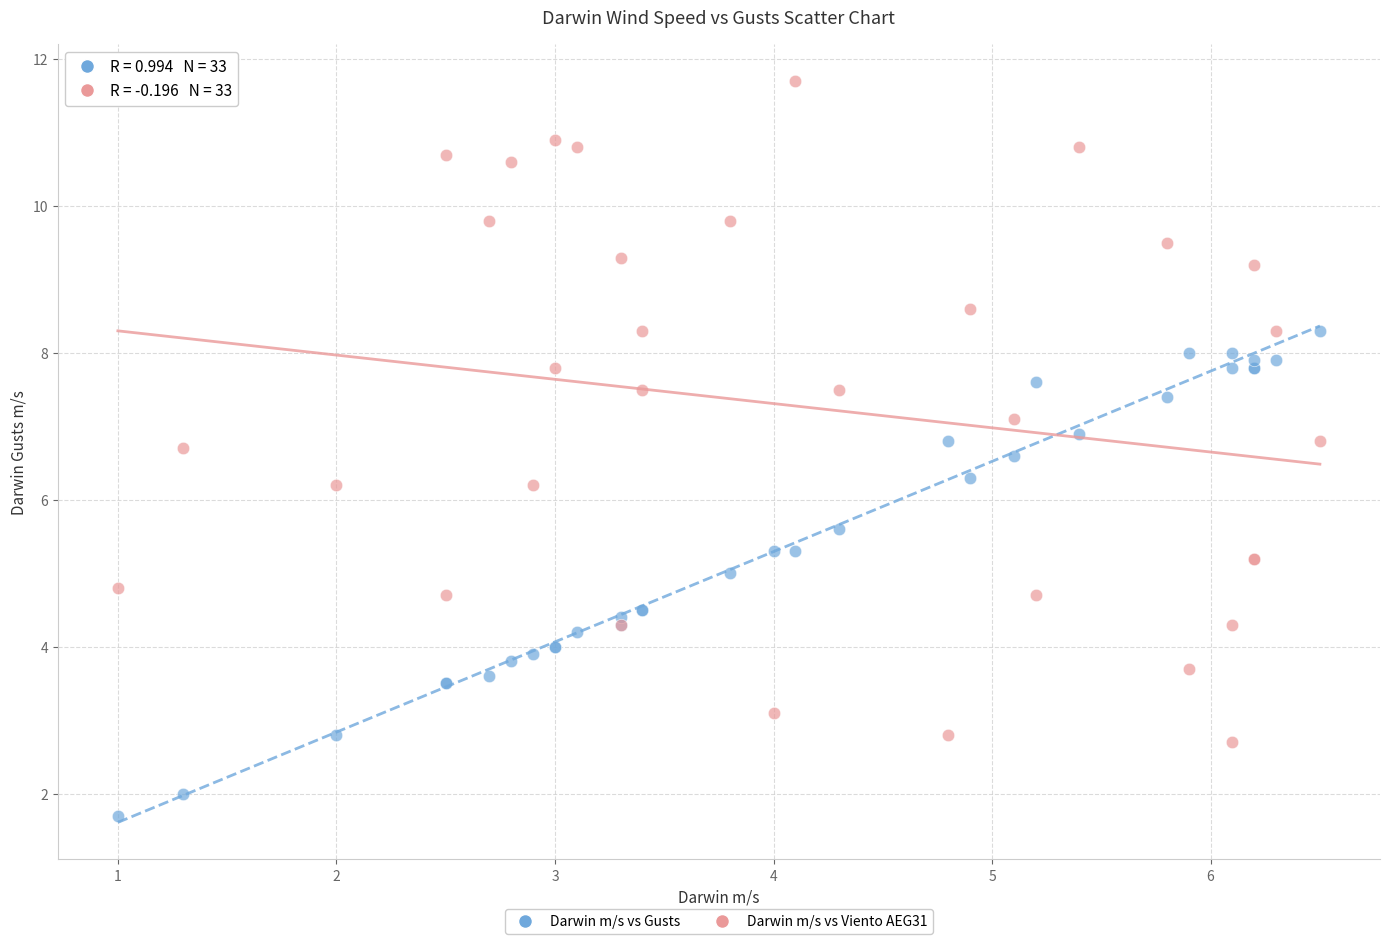

Which series contains the highest Y value?

Darwin m/s vs Viento AEG31